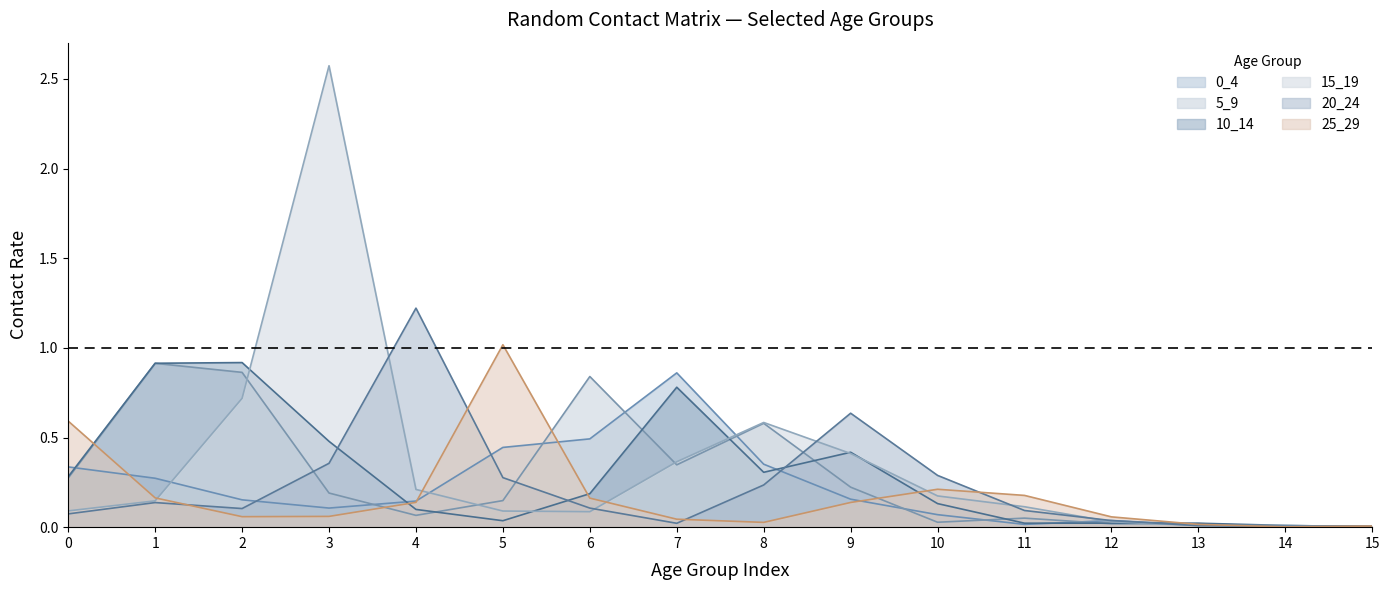

List the series in order of their peak value, highest first.

15_19, 20_24, 25_29, 10_14, 5_9, 0_4